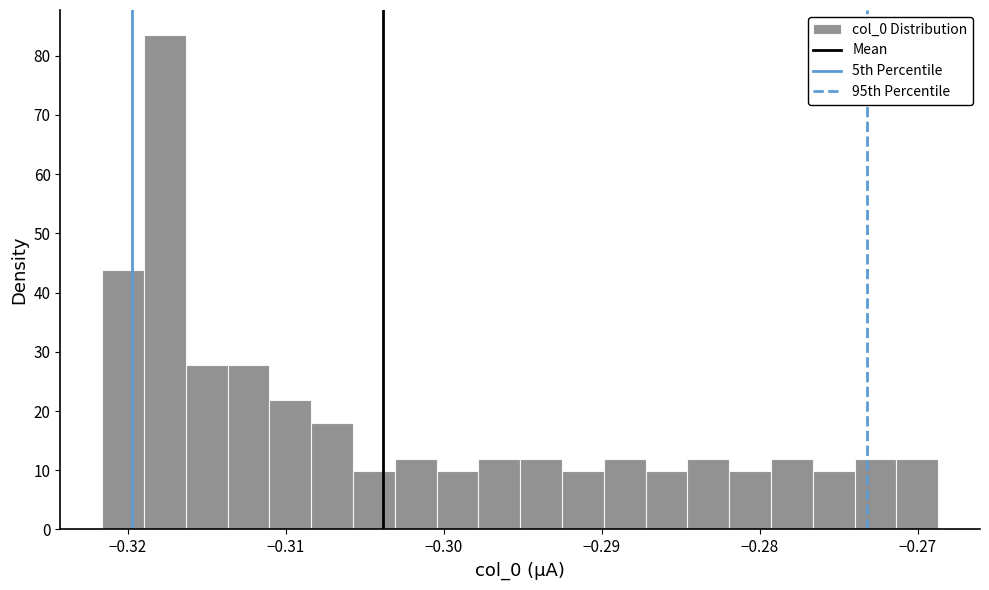

Around what value on the x-axis is the tallest bar? Give the approximate position of its centre, as read against the axis.

-0.318